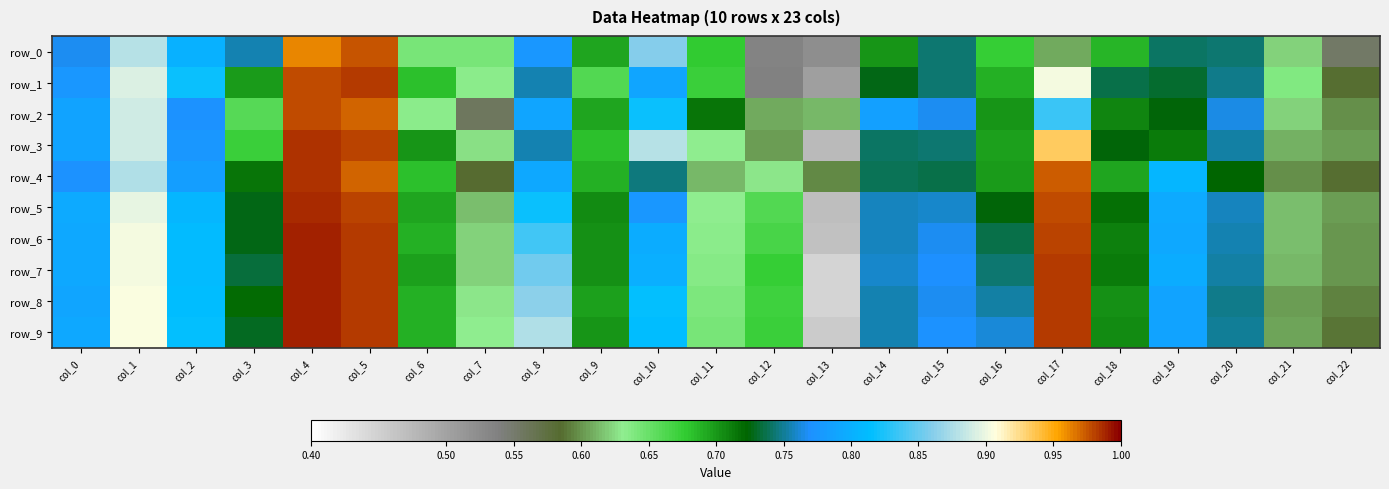

What is the lowest value of the row_2 series?

0.6